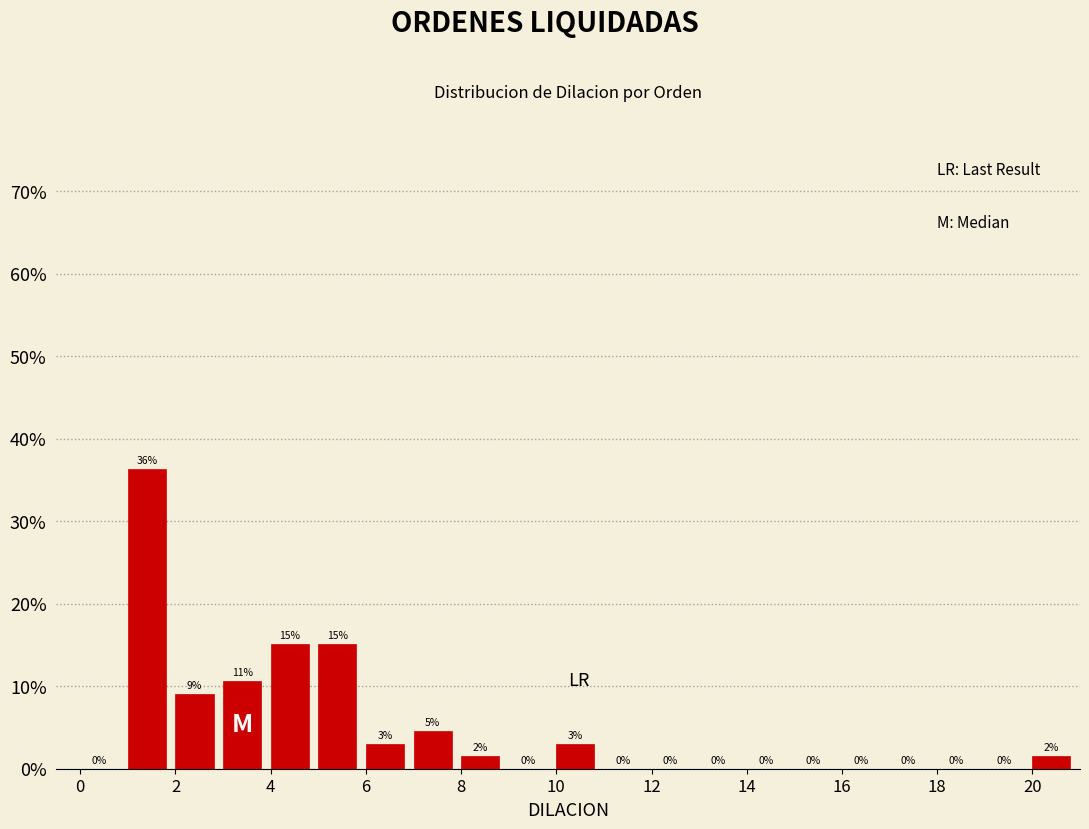

Which range on the x-axis has the tallest bar?

1 to 2